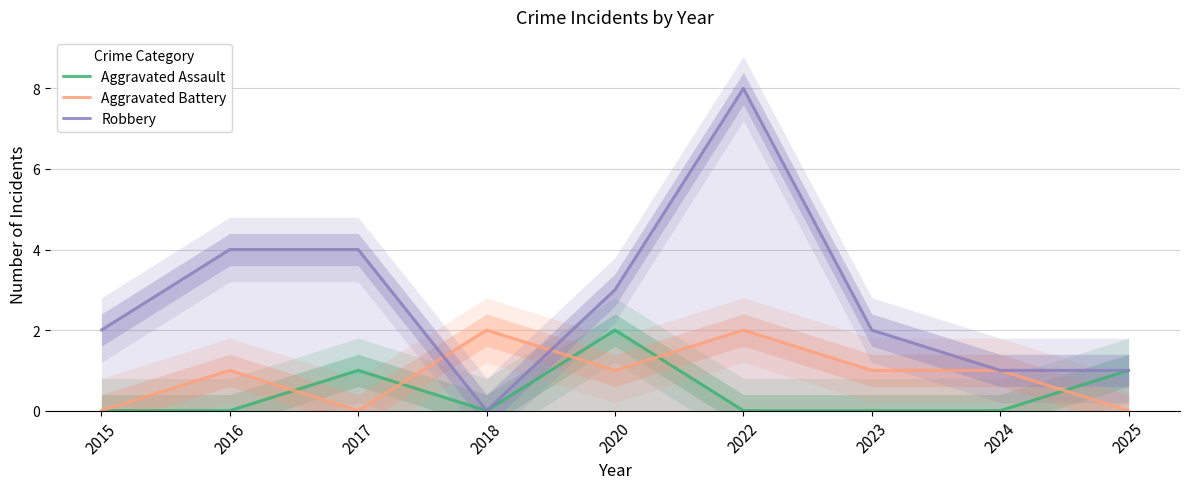

List the series in order of their overall mean, lowest first.

Aggravated Assault, Aggravated Battery, Robbery